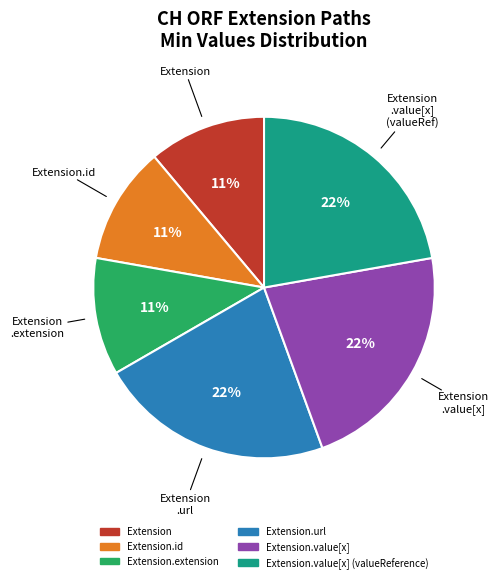

To the nearest percent, what is the difference between the largest and smallest slice percentages?

11%